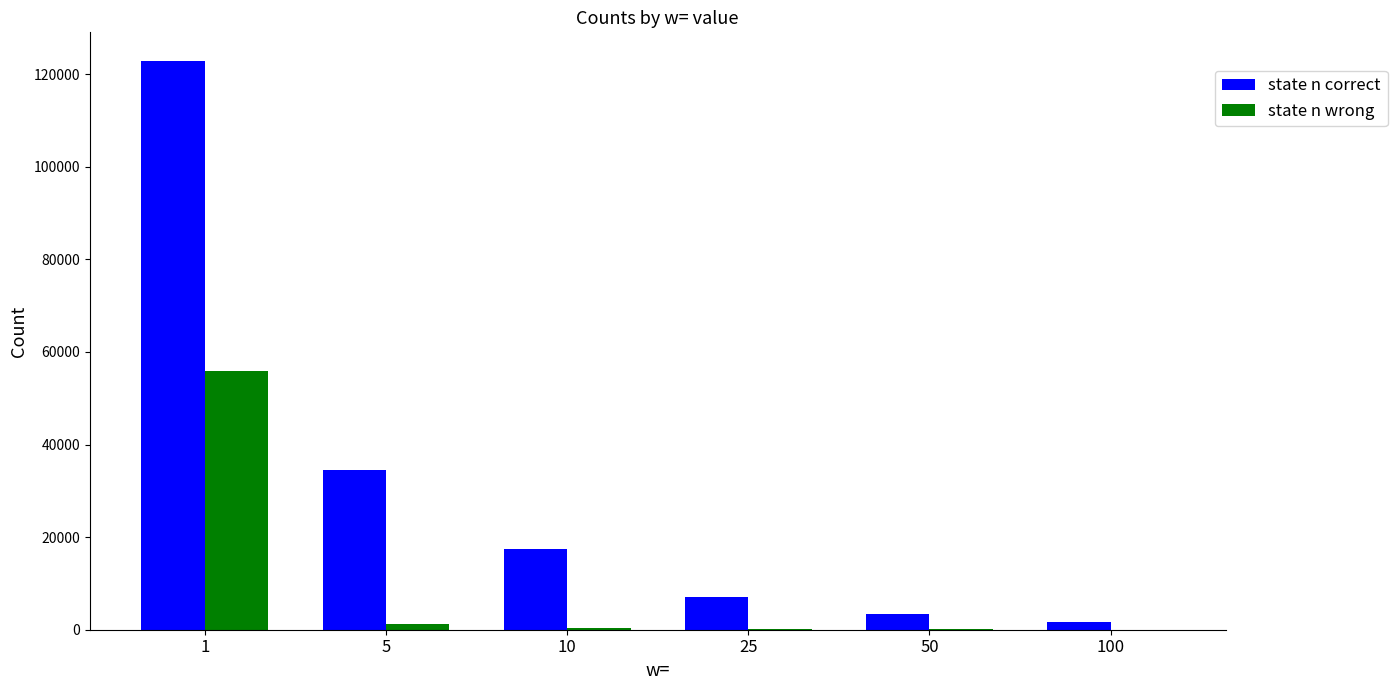

The value of state n correct at 5 is 62134. True or false?

False